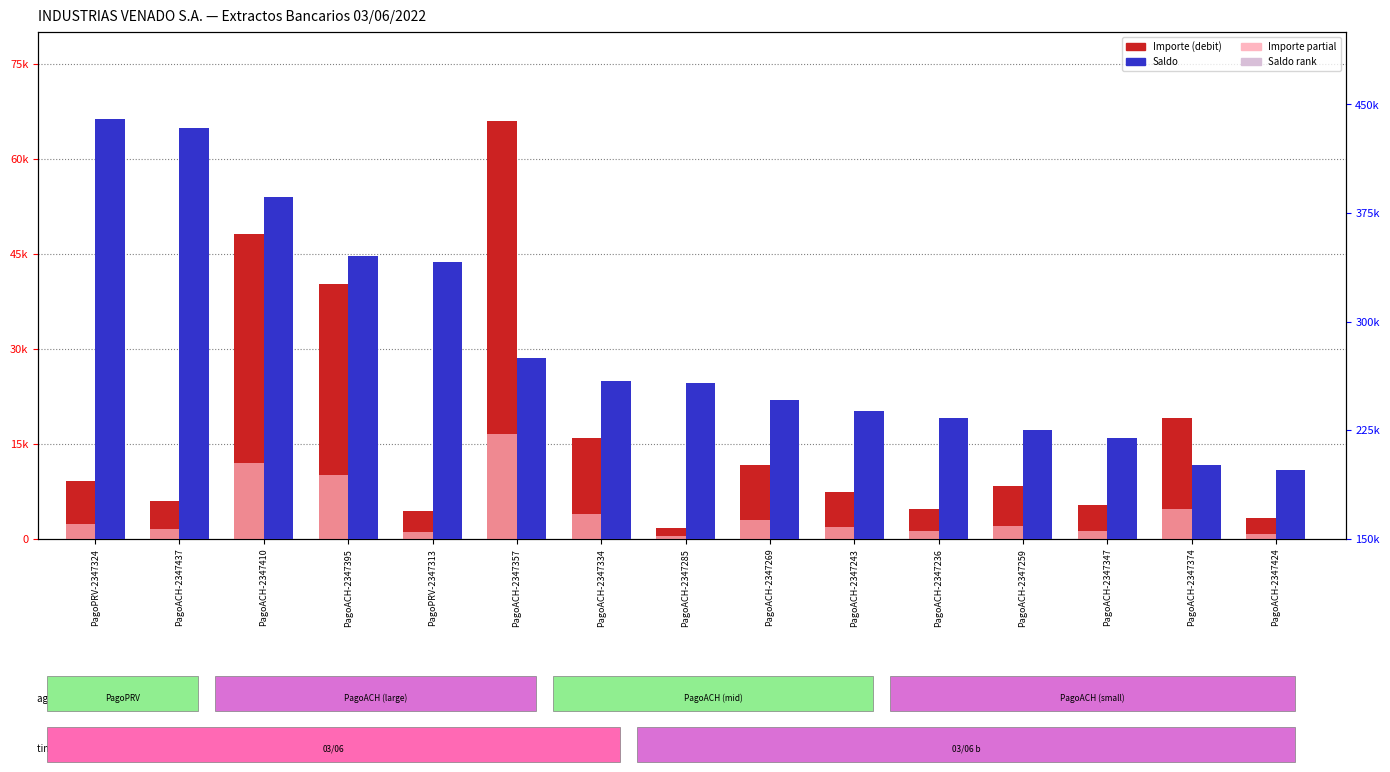

What is the sum of all Importe (debit) values?

251686.1